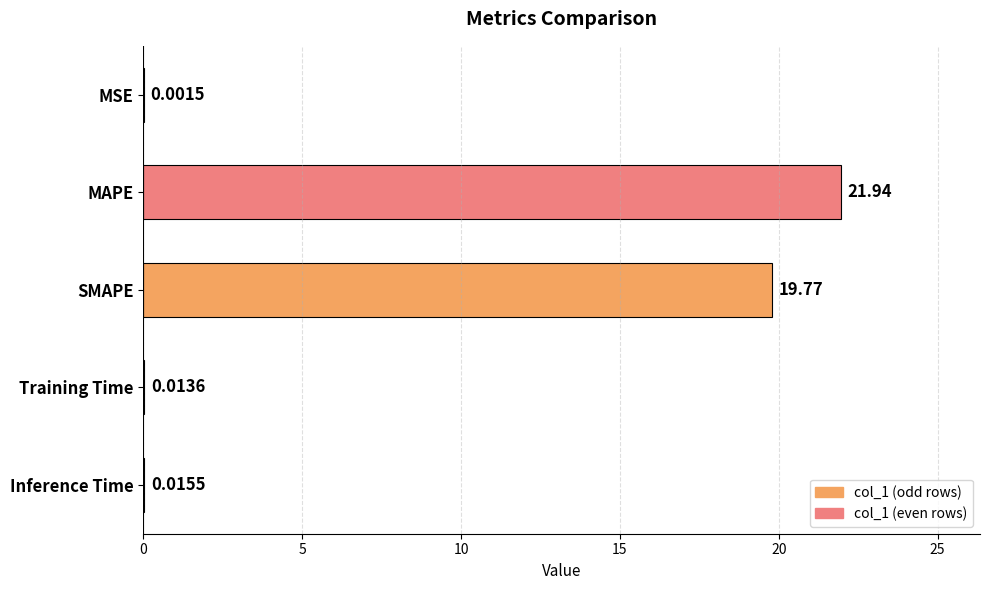

Which label corresponds to the largest value in the chart?

MAPE